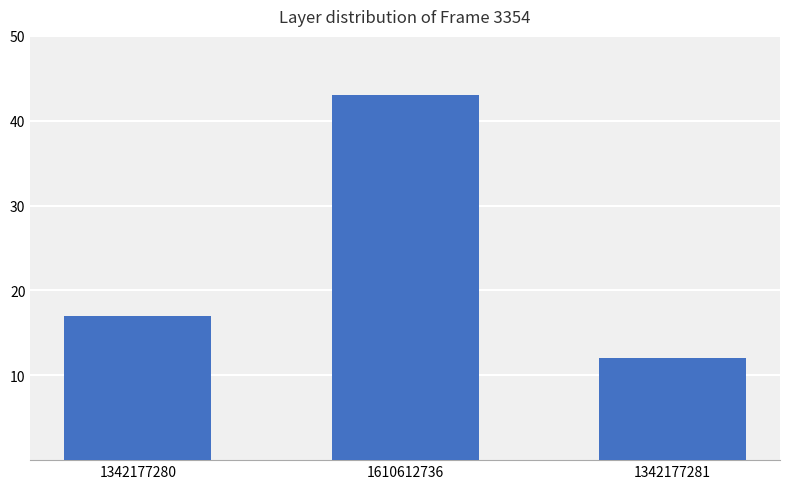

The chart shows a value of 4 at 1342177281. True or false?

False